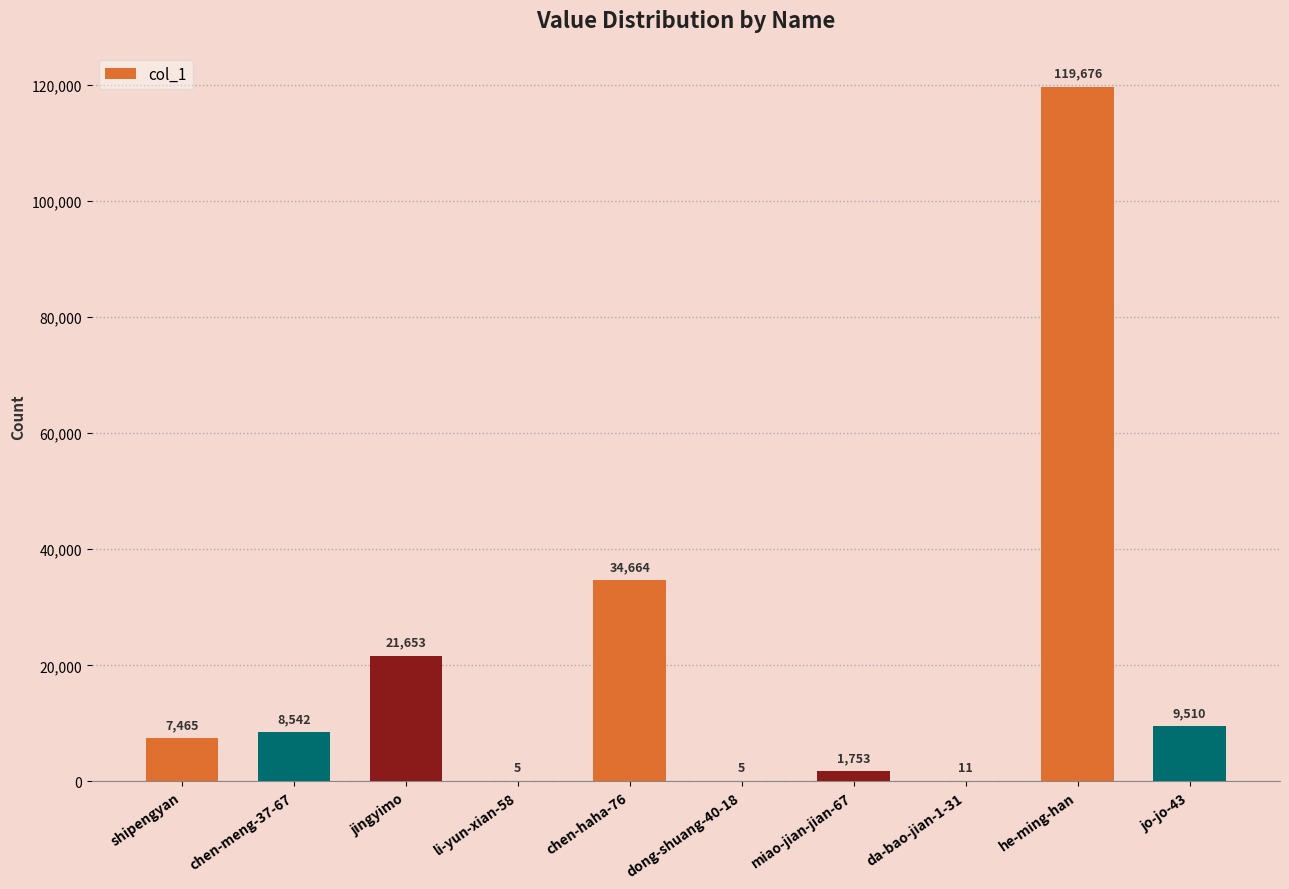

What is the change in value from jingyimo to chen-haha-76?

+13011